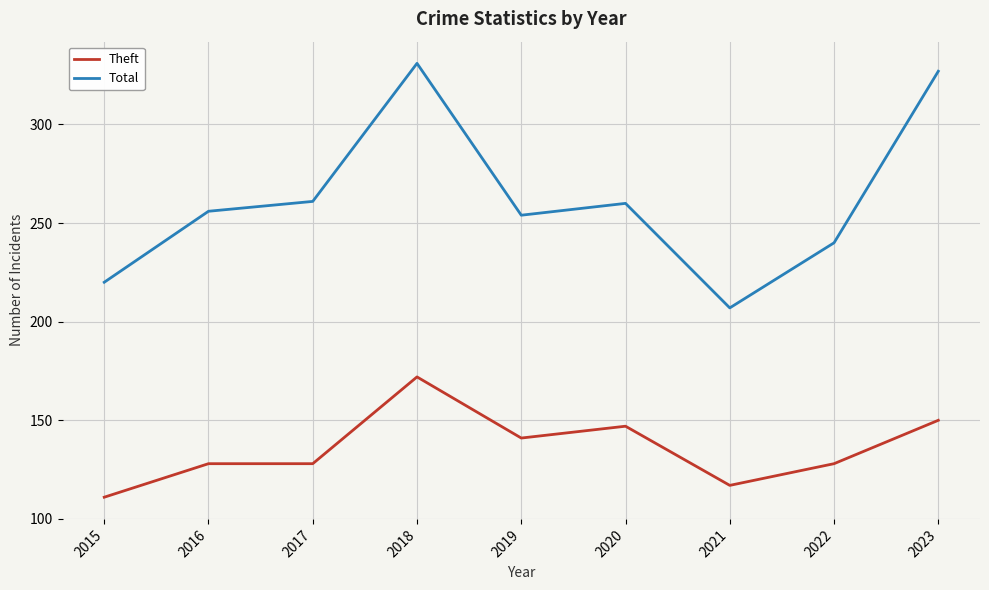

Which series changed the most between 2020 and 2021?

Total